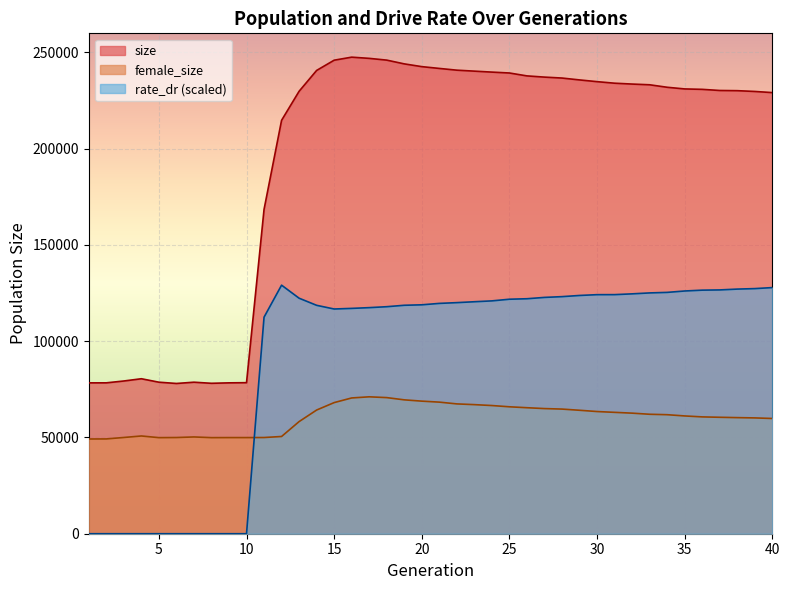

What are all the series names shown in the legend?

size, female_size, rate_dr (scaled)